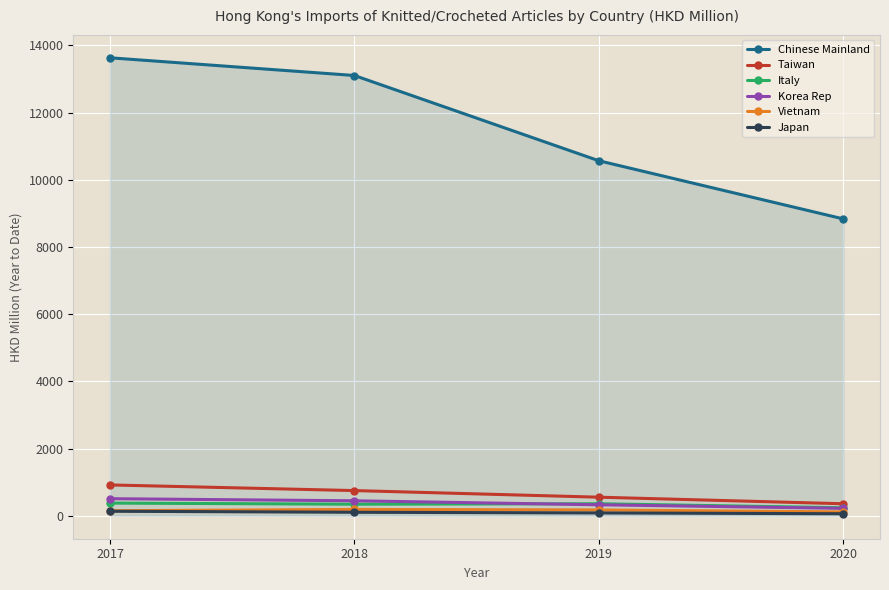

Is the value of Vietnam at 2018 greater than the value of Korea Rep at 2019?

No